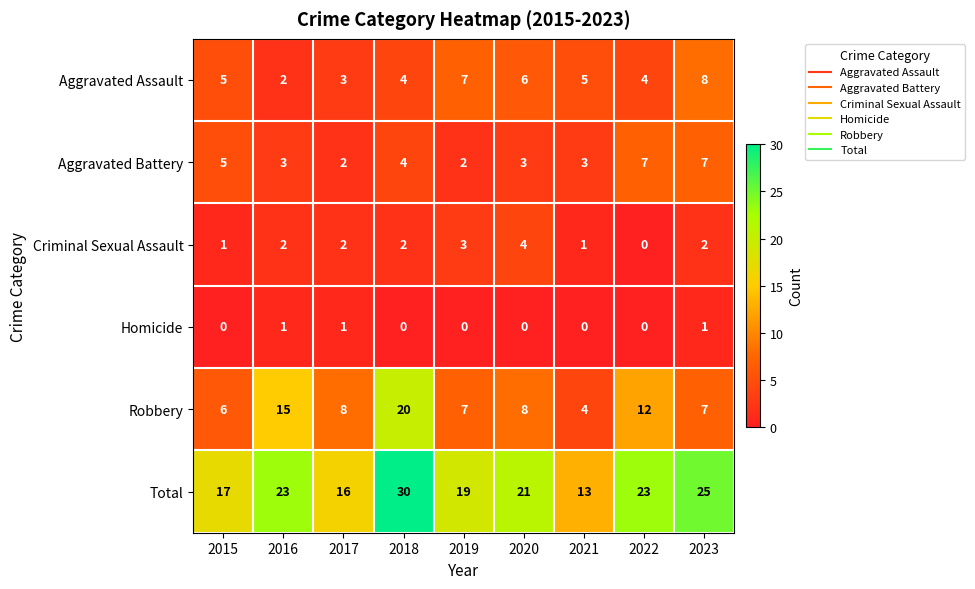

At which category does the chart reach its peak across all series?

2018